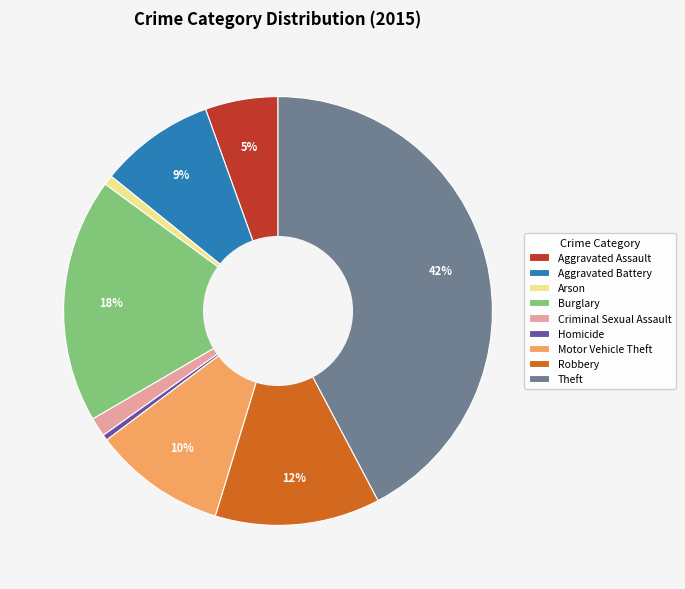

What percentage is the Motor Vehicle Theft slice, to the nearest percent?

10%